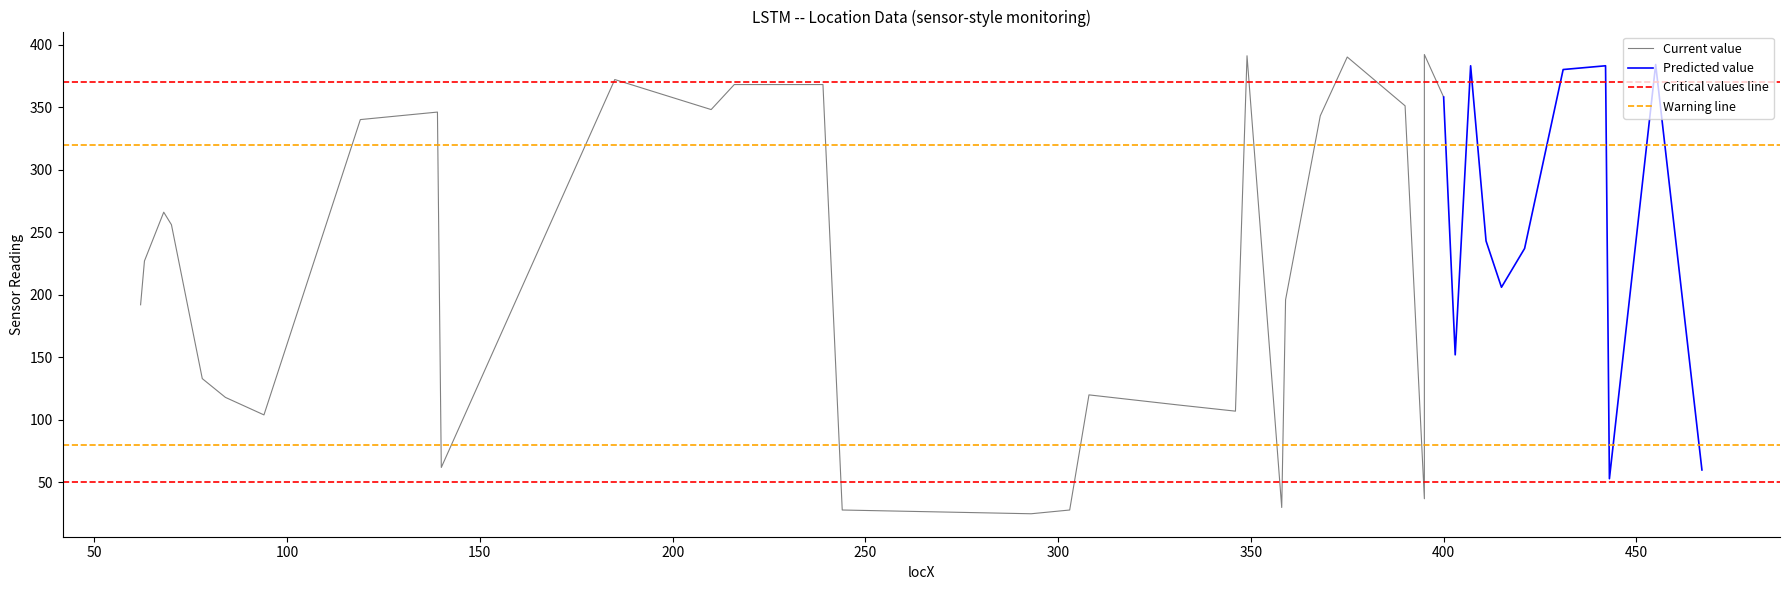

The value of type at 0 is 0.6. True or false?

False